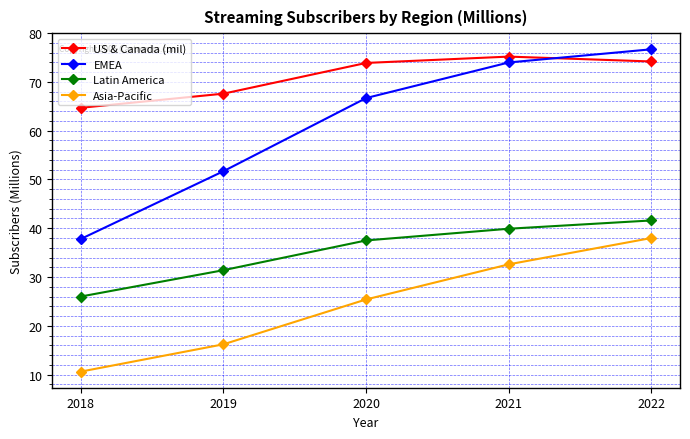

Which series has the largest total across all categories?

US & Canada (mil)